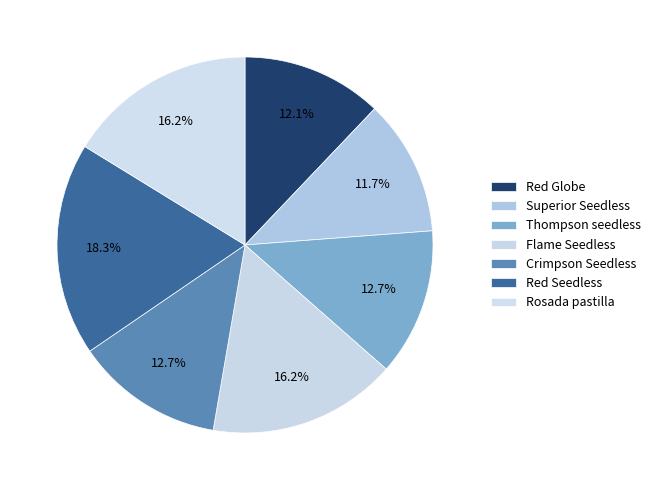

Is it true that Crimpson Seedless is 13% of the pie?

True